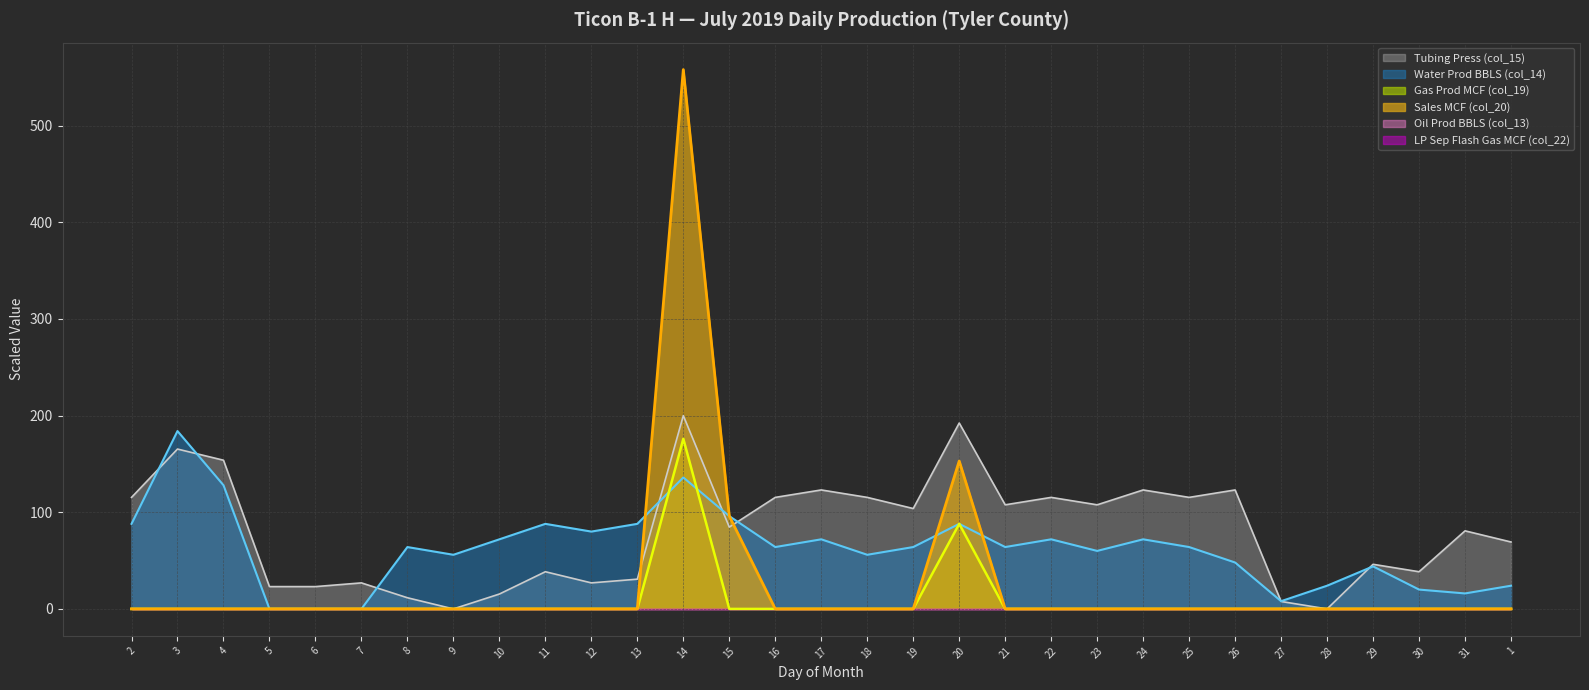

What is the value of the Tubing Press (col_15) point at the 26th from the left?

7.7